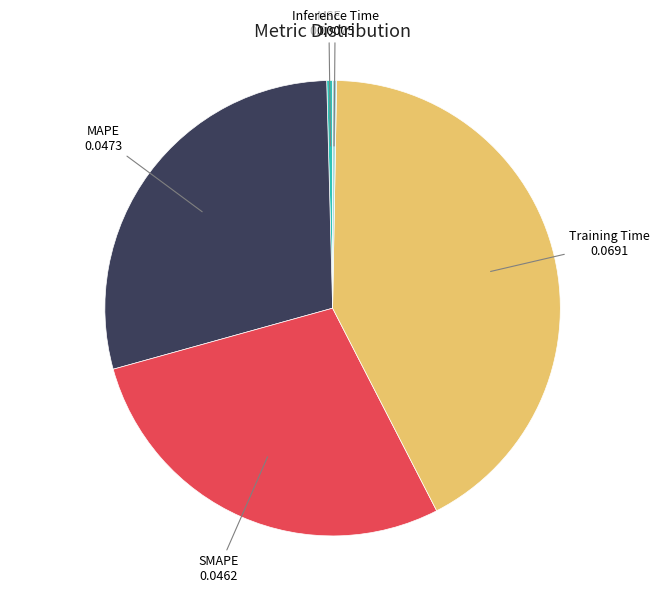

Does MAPE account for over 50% of the chart?

No